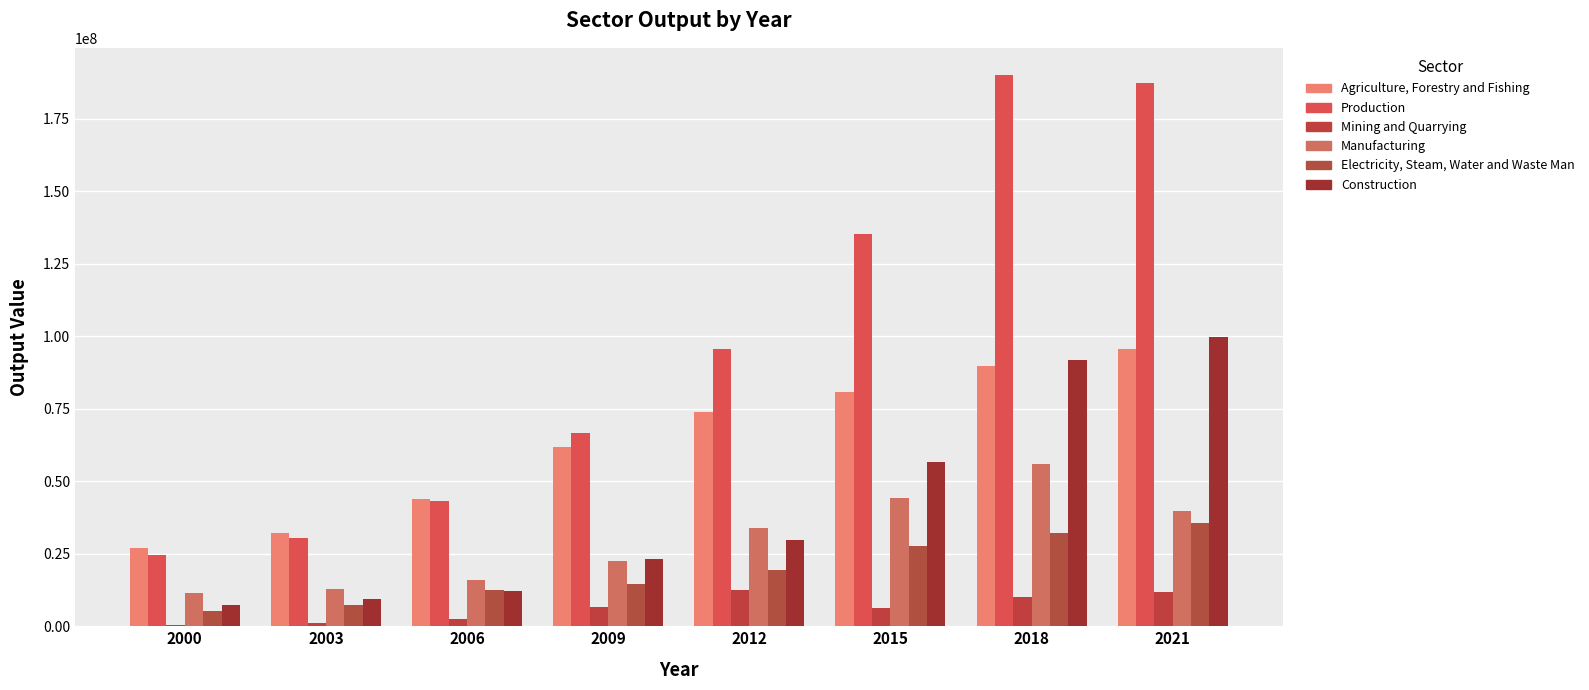

What is the sum of all Agriculture, Forestry and Fishing values?

504404708